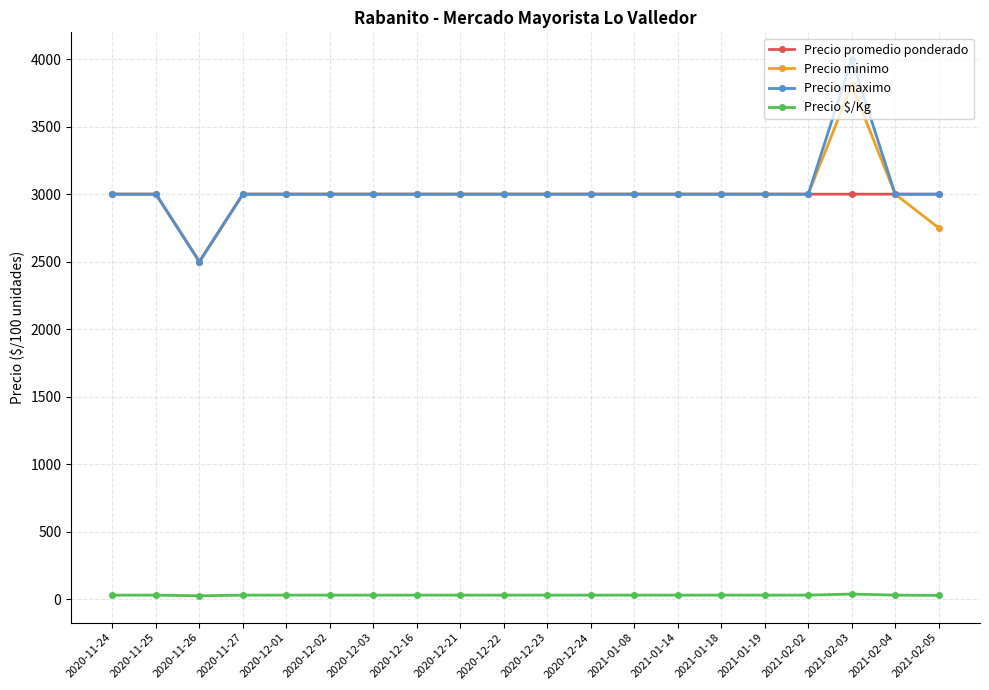

What is the value of the Precio maximo point at the 9th from the left?

3000